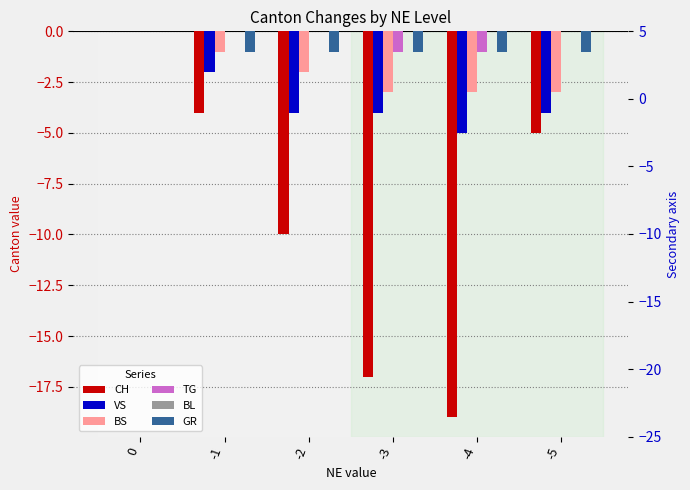

True or false: VS has a value of -4 at -3.

True